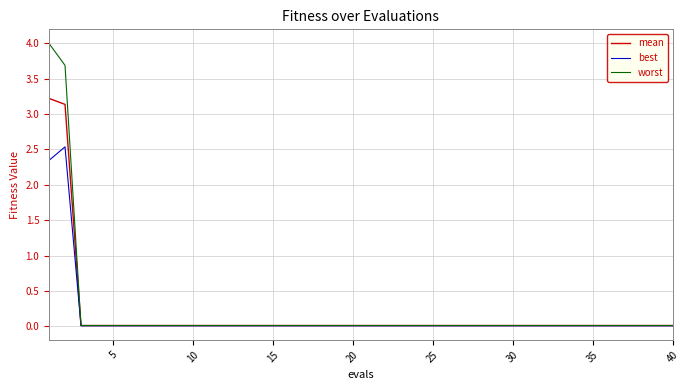

Rank the series by their average value, from lowest to highest.

best, mean, worst